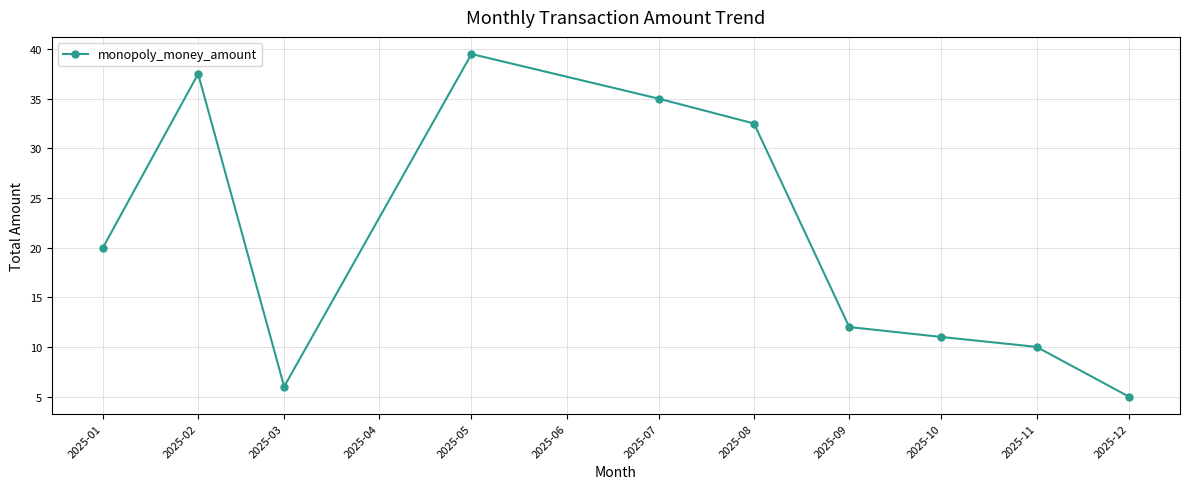

Rank the categories by value from highest to lowest.

2025-05, 2025-02, 2025-07, 2025-08, 2025-01, 2025-09, 2025-10, 2025-11, 2025-03, 2025-12